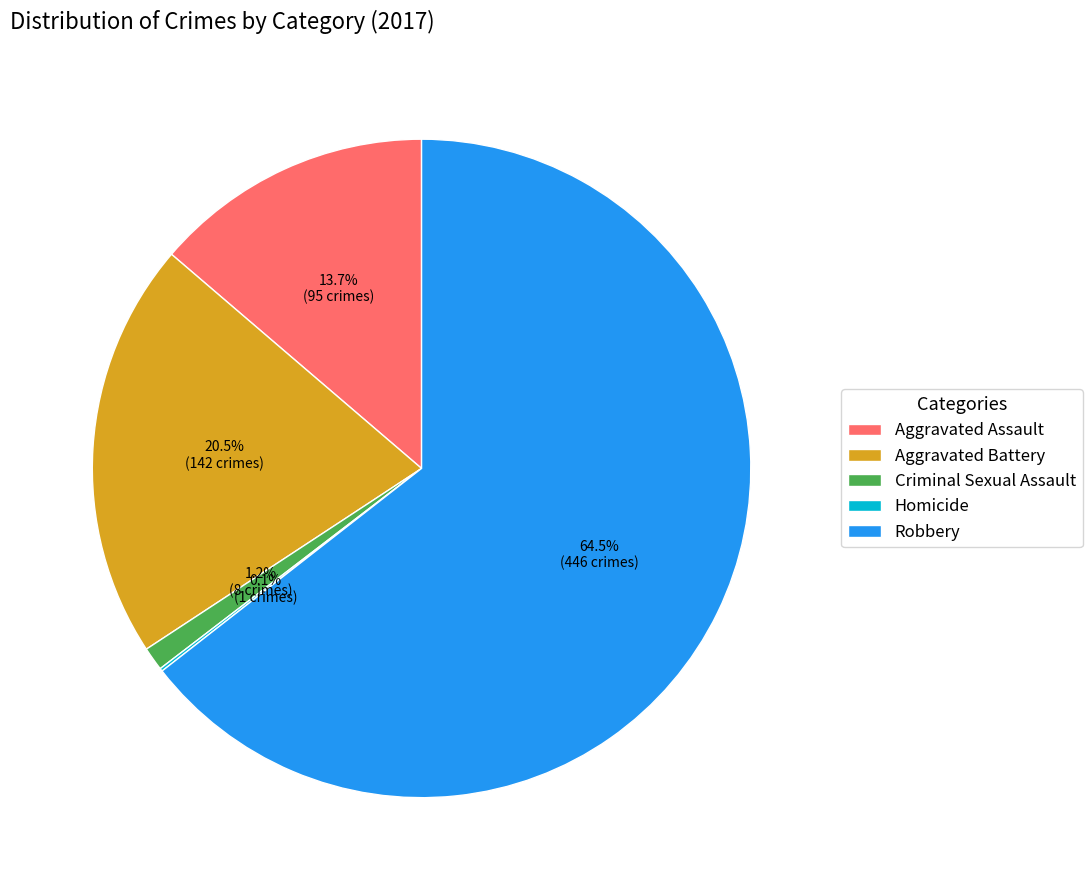

To the nearest percent, what is the difference between the largest and smallest slice percentages?

64%